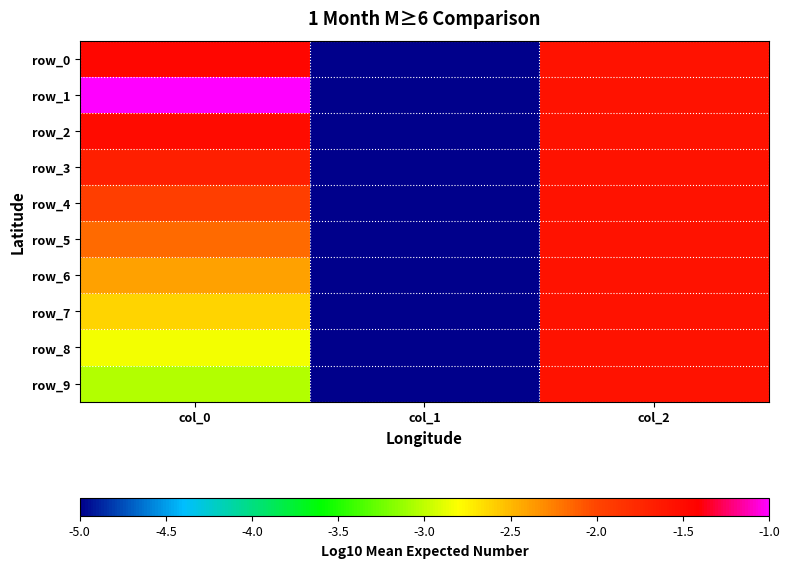

What is the sum of the row_7 values at col_1 and col_2?

-6.6